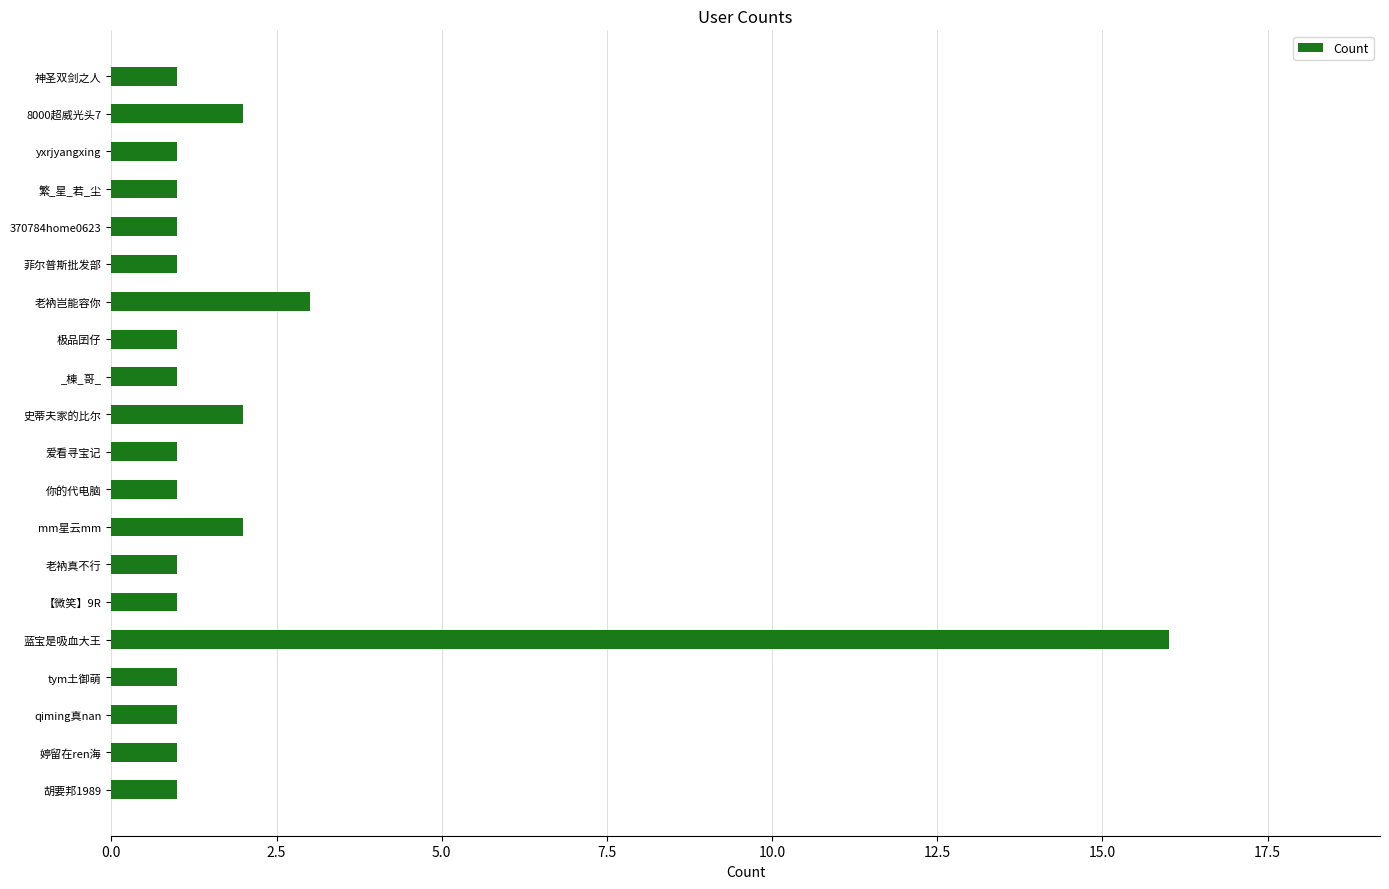

What is the difference between the second highest and minimum values?

2